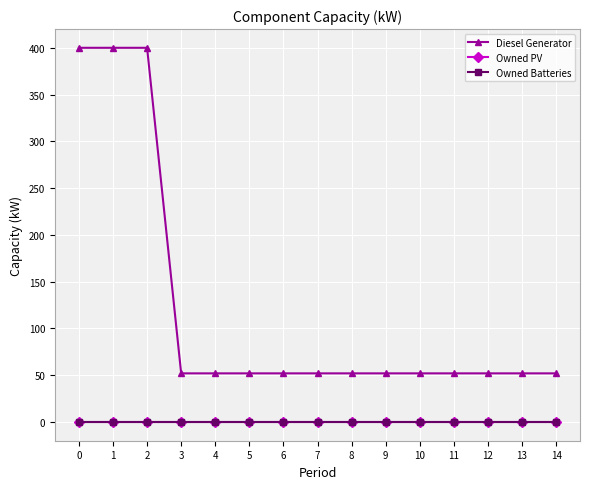

Does the chart have visible grid lines?

Yes